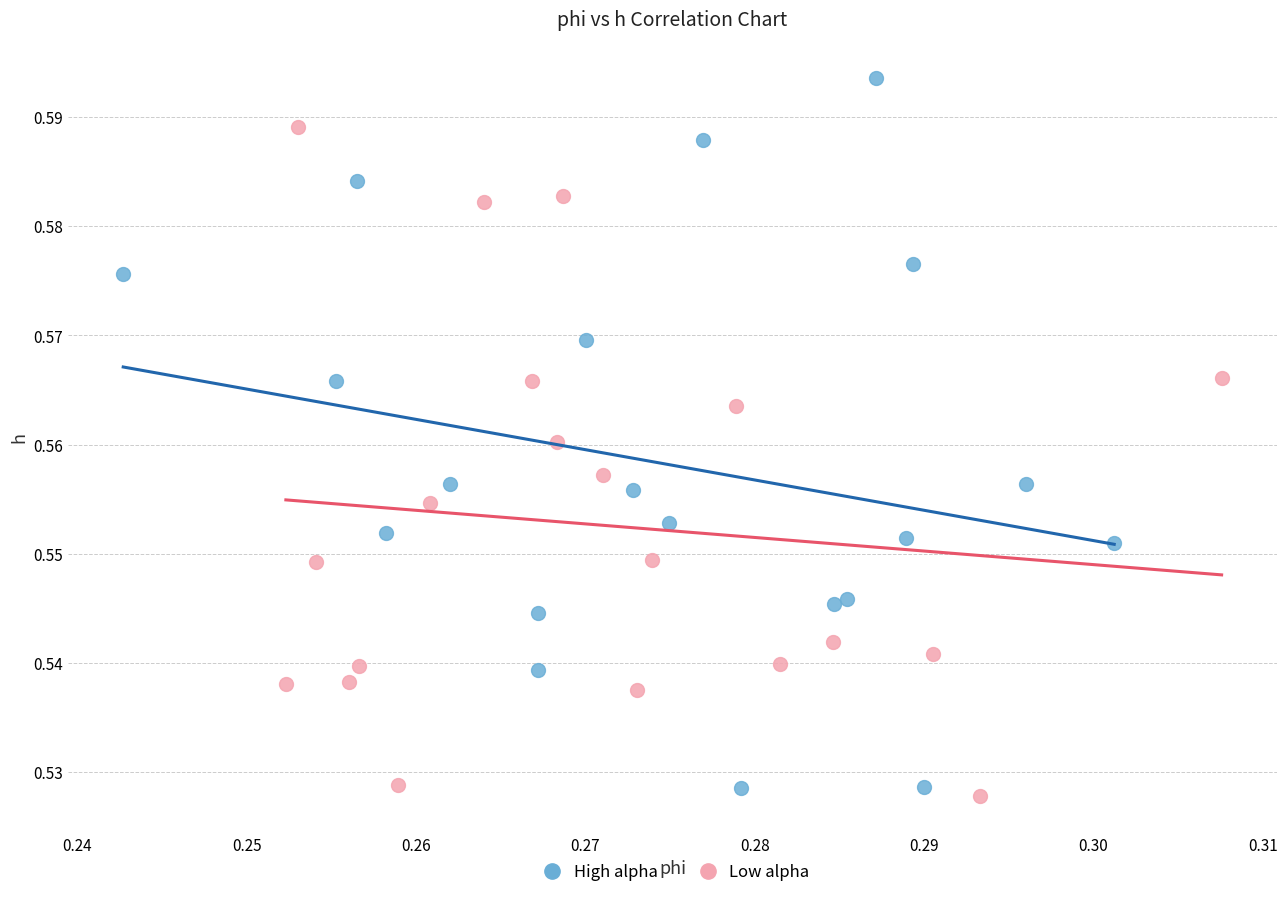

What are all the series names shown in the legend?

High alpha, Low alpha